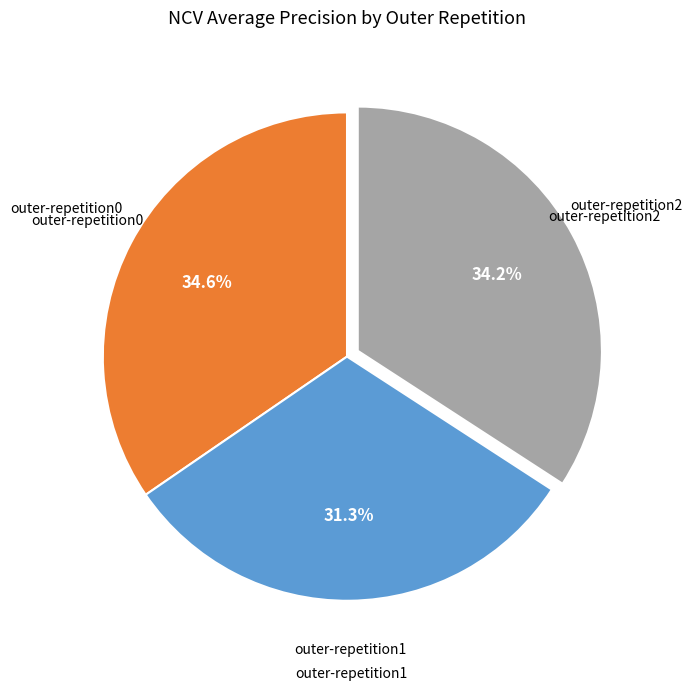

Count the number of slices in the pie.

3